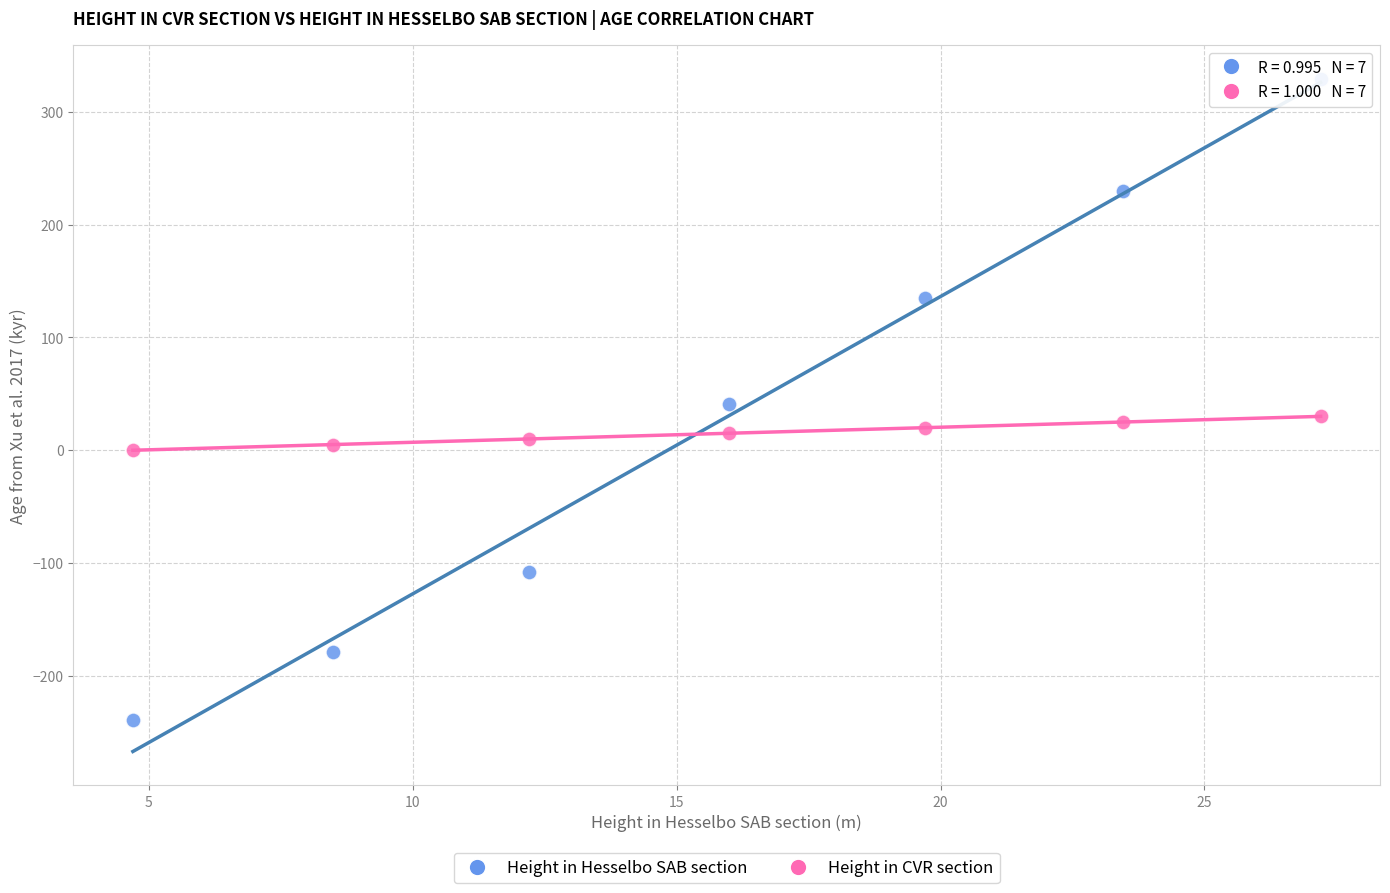

Across all data points, what is the range of Y values (max minus min)?

568.4